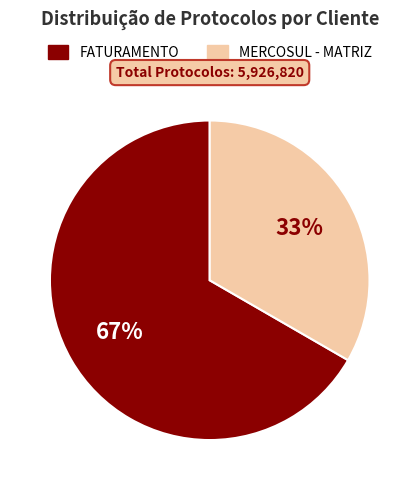

How many slices are in this pie chart?

2